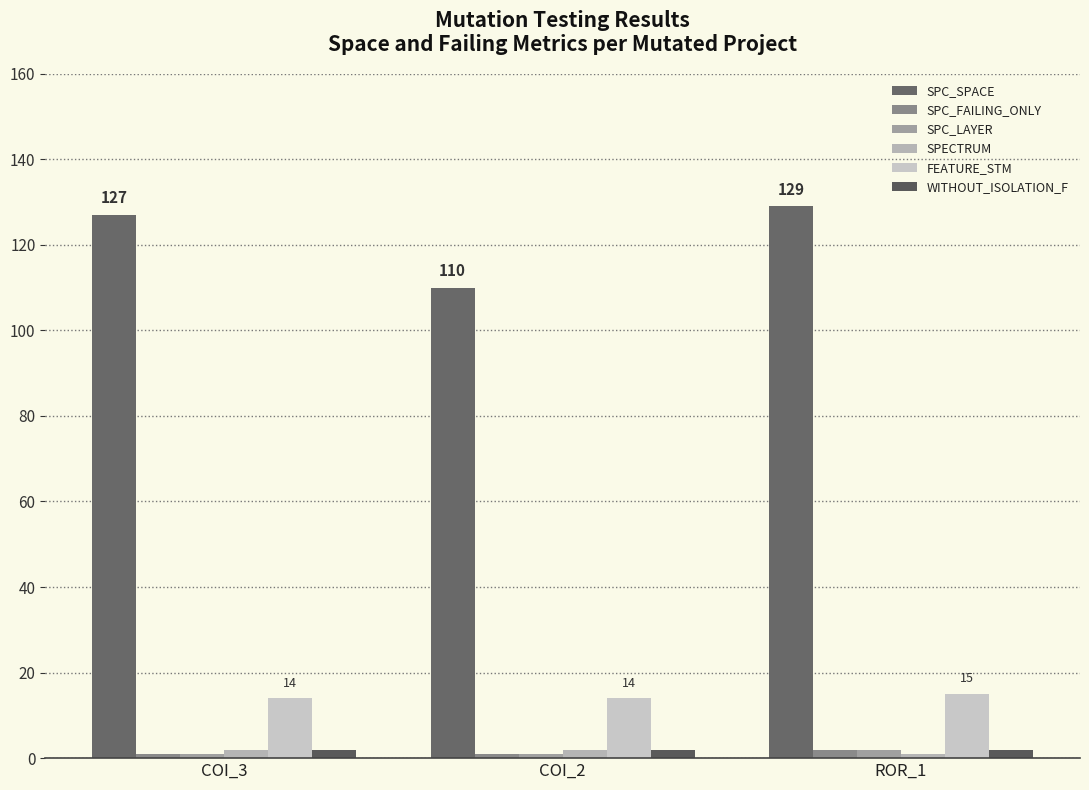

What are all the series names shown in the legend?

SPC_SPACE, SPC_FAILING_ONLY, SPC_LAYER, SPECTRUM, FEATURE_STM, WITHOUT_ISOLATION_F